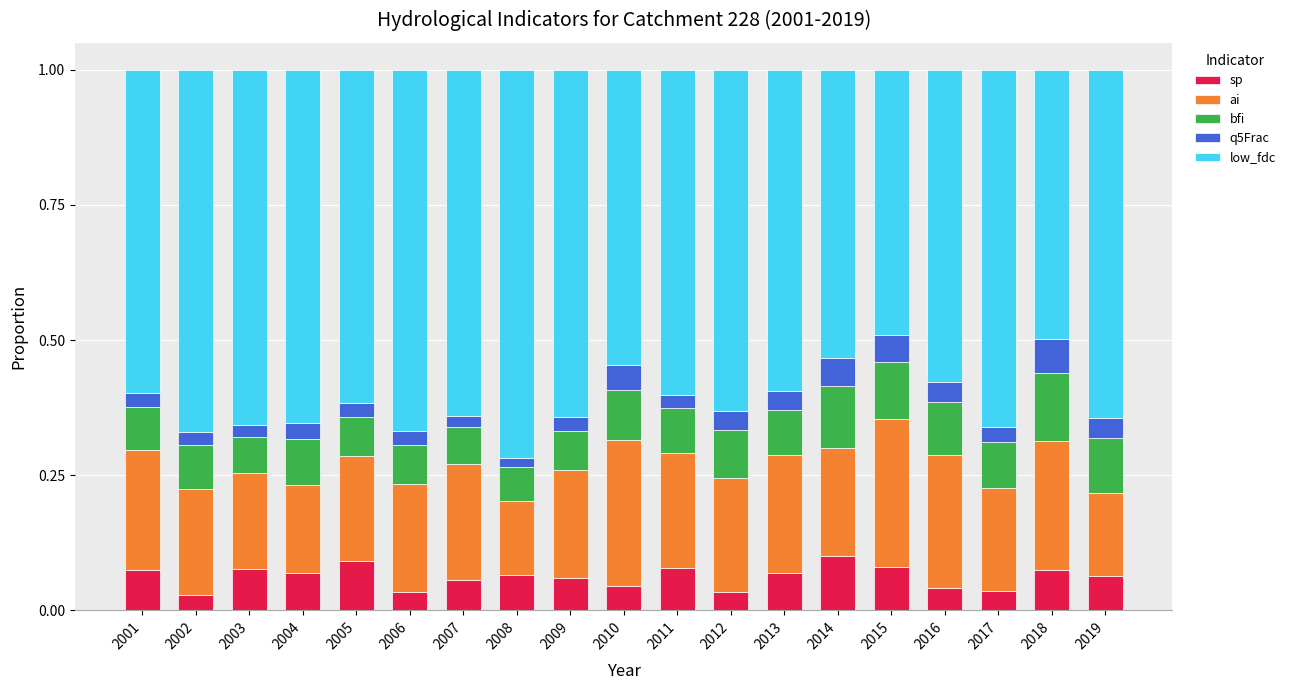

How many categories are shown in the chart?

19